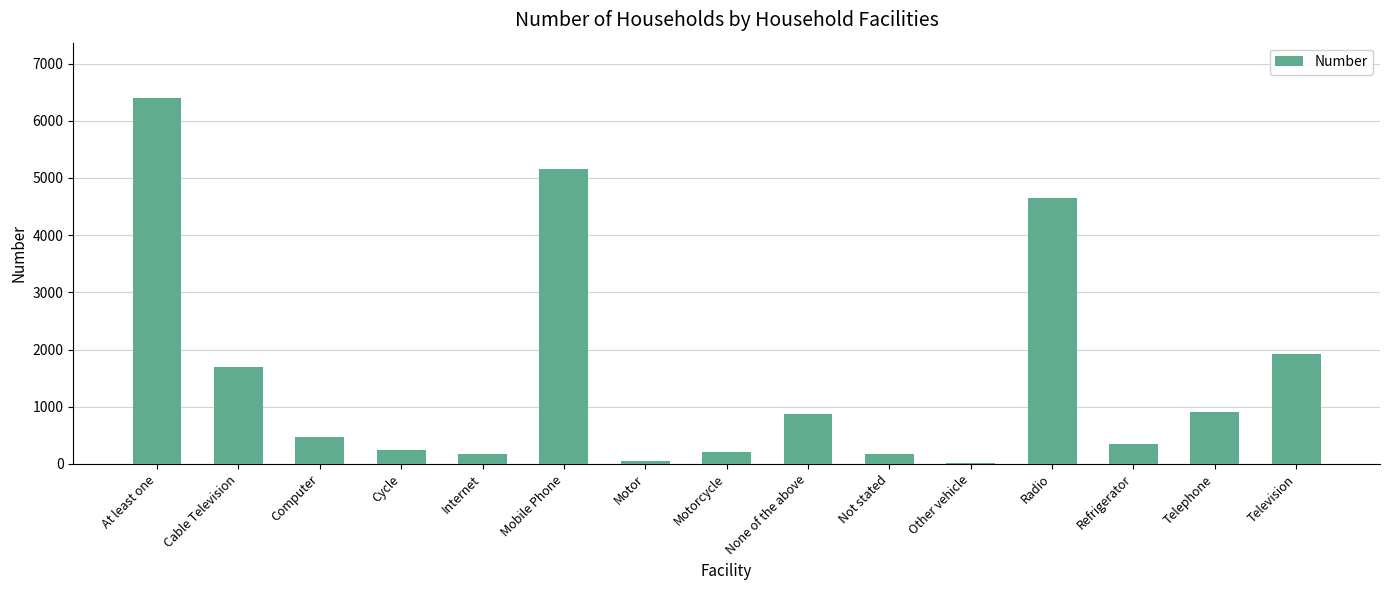

How many data points does each series have?

15